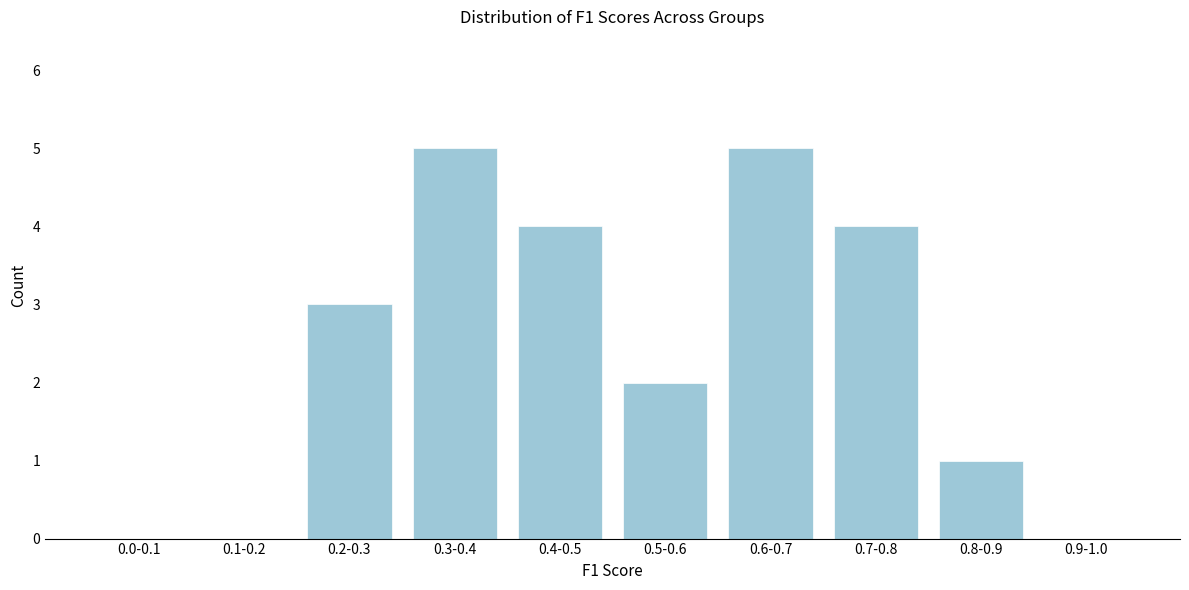

Reading left to right, what are all the values shown in this chart?

0.0-0.1=0	0.1-0.2=0	0.2-0.3=3	0.3-0.4=5	0.4-0.5=4	0.5-0.6=2	0.6-0.7=5	0.7-0.8=4	0.8-0.9=1	0.9-1.0=0